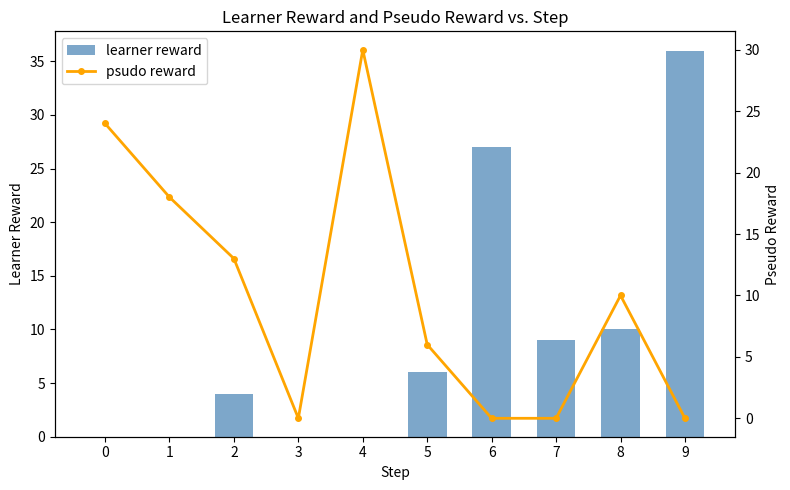

What is the difference between the highest and lowest values at 7?

9